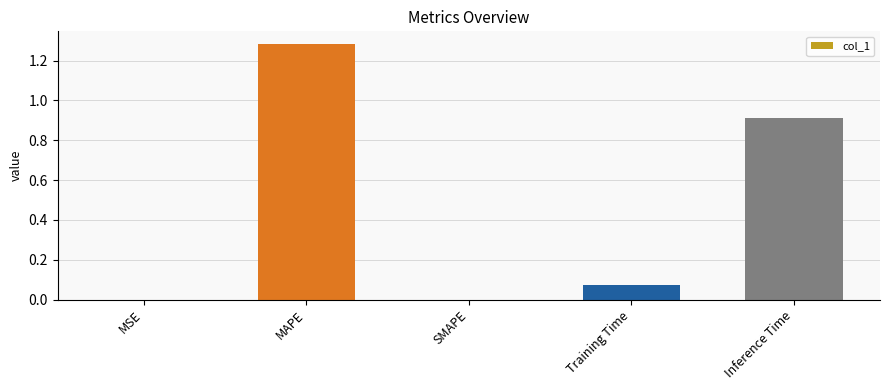

What is the sum of all values?

2.3